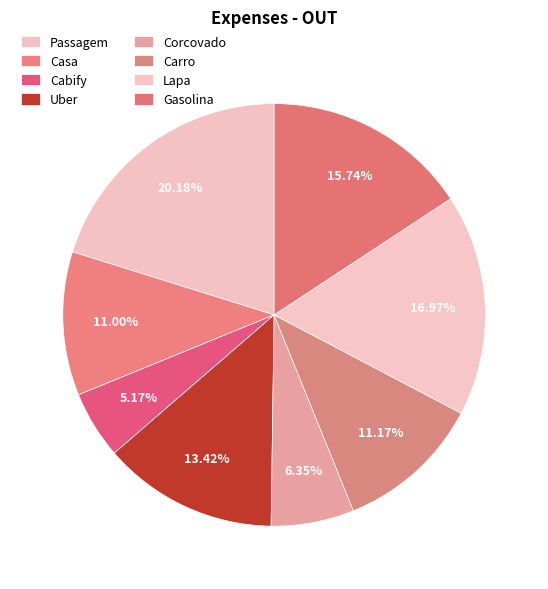

Rank the categories by value from lowest to highest.

Cabify, Corcovado, Casa, Carro, Uber, Gasolina, Lapa, Passagem